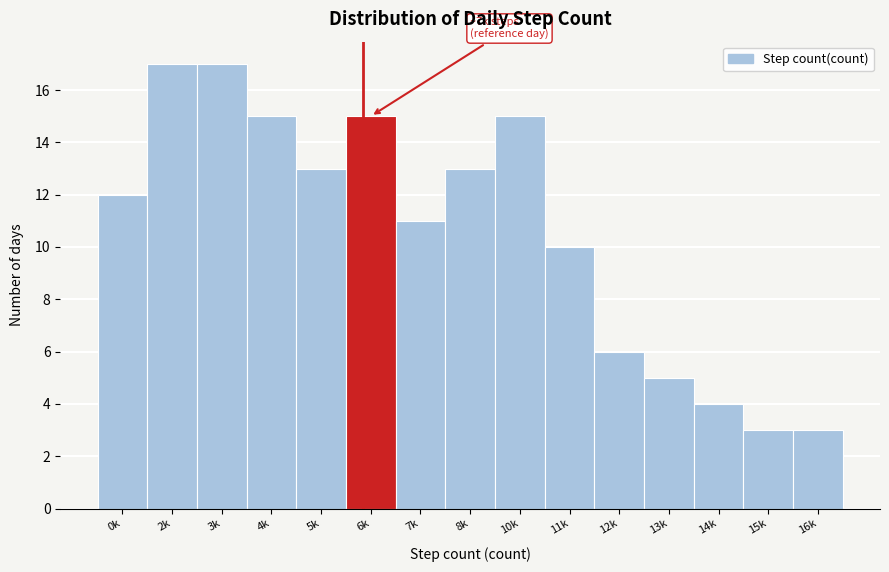

Reading left to right, list all the values displayed in this chart.

12	17	17	15	13	15	11	13	15	10	6	5	4	3	3